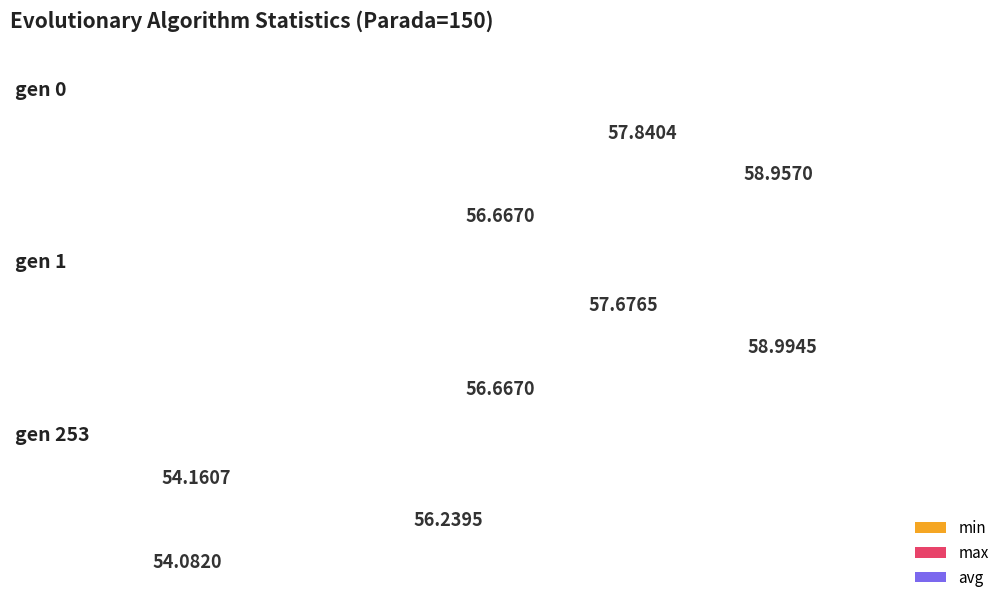

At which label does avg reach its minimum?

gen 253